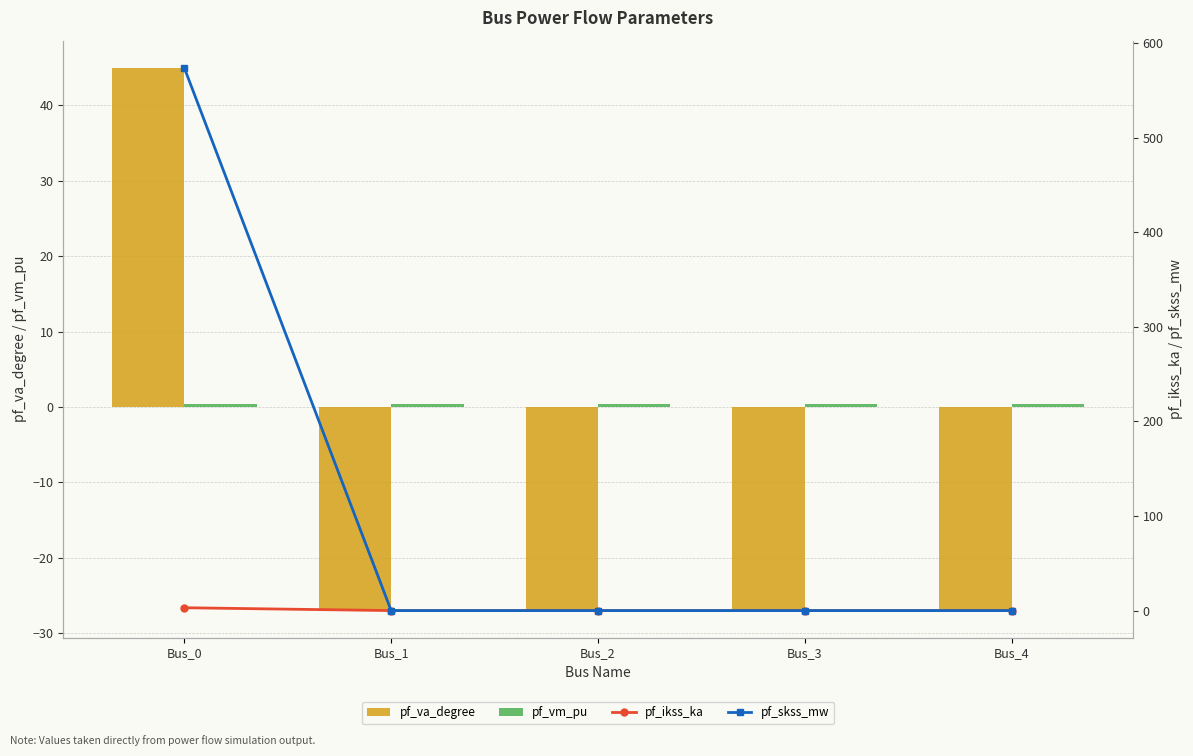

List the series in order of their peak value, lowest first.

pf_vm_pu, pf_ikss_ka, pf_va_degree, pf_skss_mw